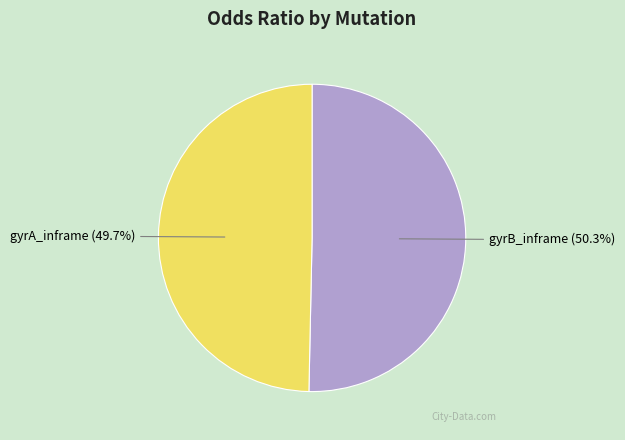

Which slice is the largest?

gyrB_inframe